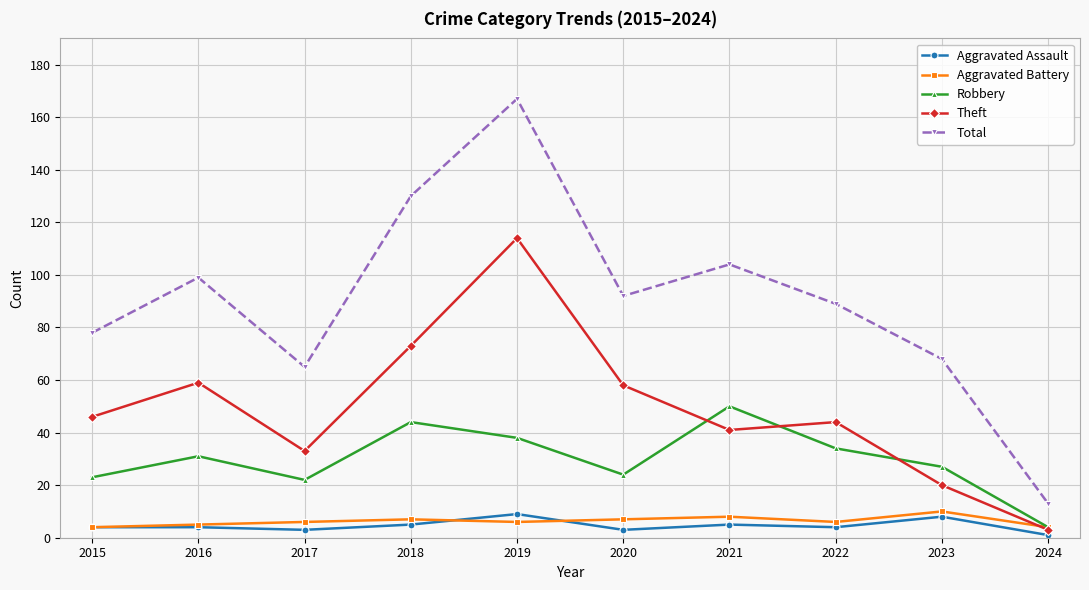

What is the difference between the second highest and second lowest values in the Robbery series?

22